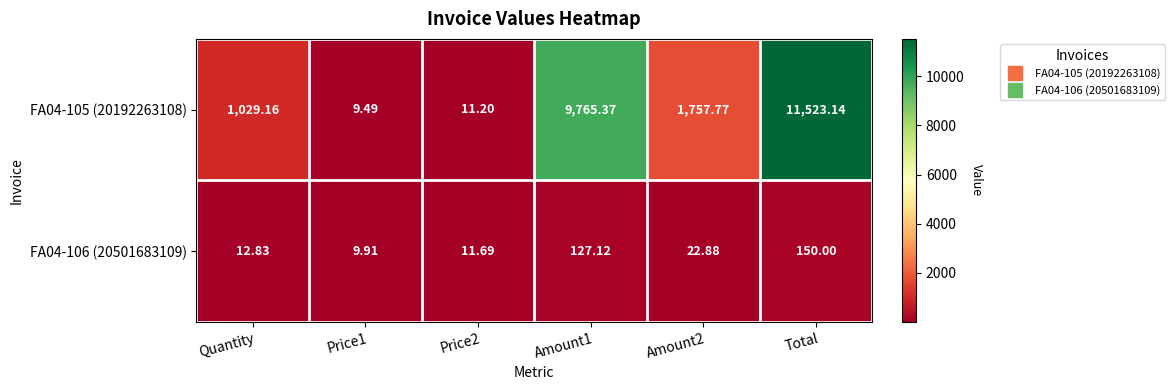

Rank the series by their maximum value, from highest to lowest.

FA04-105 (20192263108), FA04-106 (20501683109)